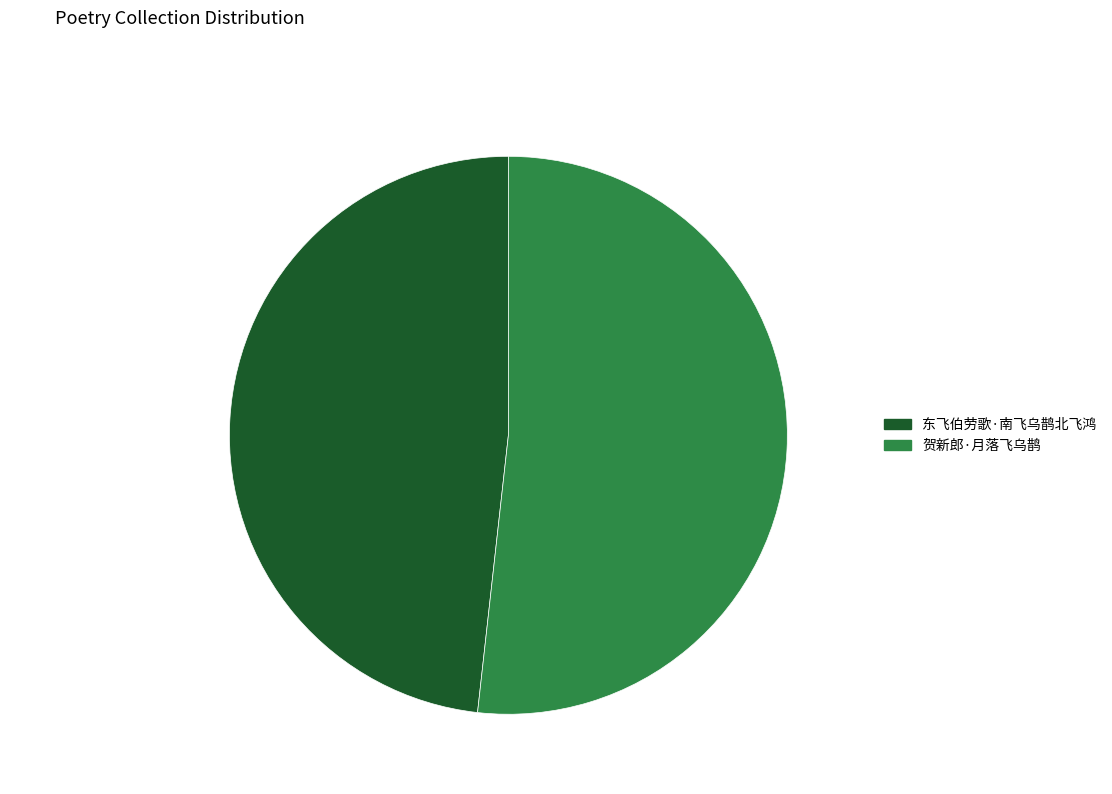

What percentage is the 贺新郎·月落飞乌鹊 slice, to the nearest percent?

52%